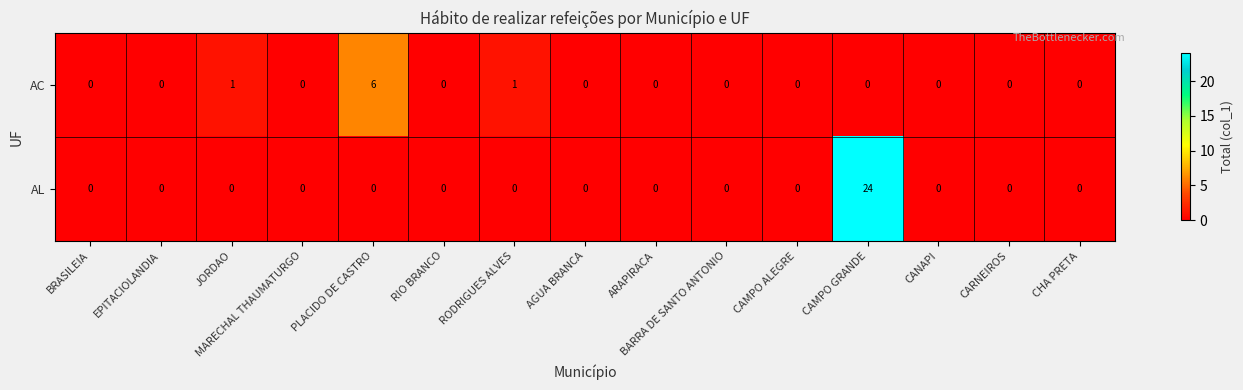

What is the maximum value shown in the chart?

24